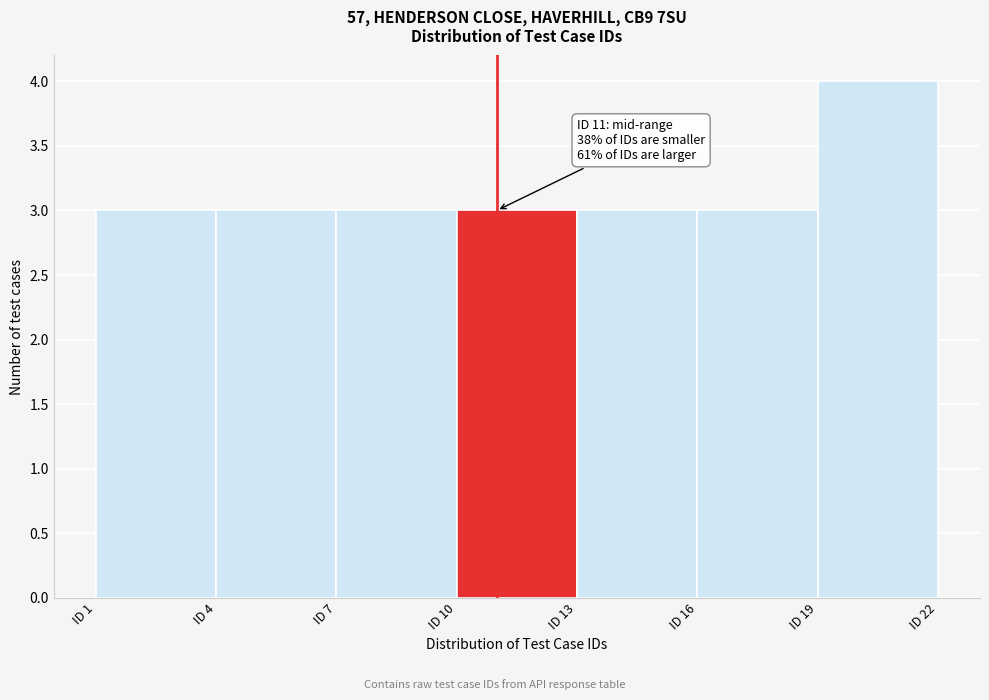

Over which range of the x-axis is the bar tallest?

19 to 22